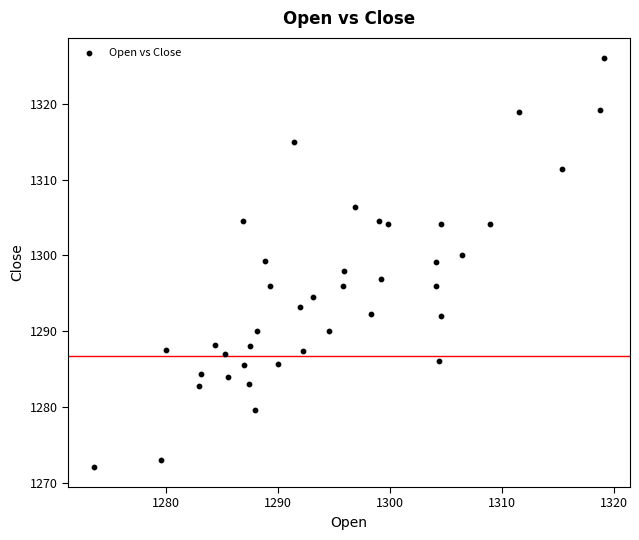

What is the range of Y values (max minus min)?

53.9